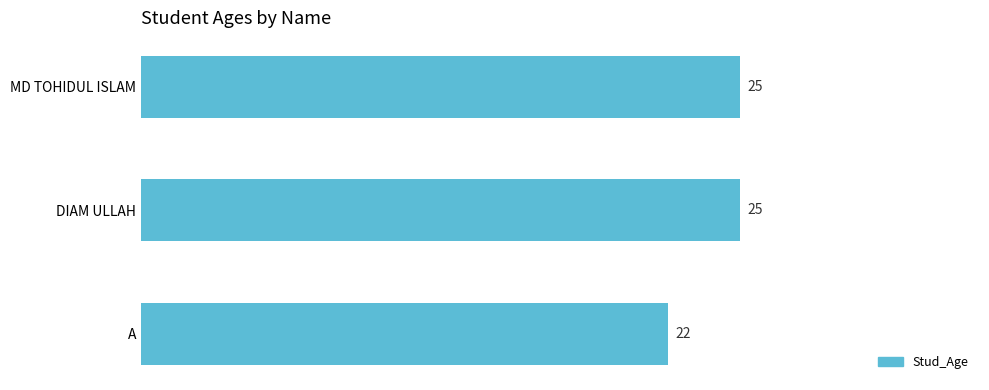

What position from the bottom is DIAM ULLAH?

2